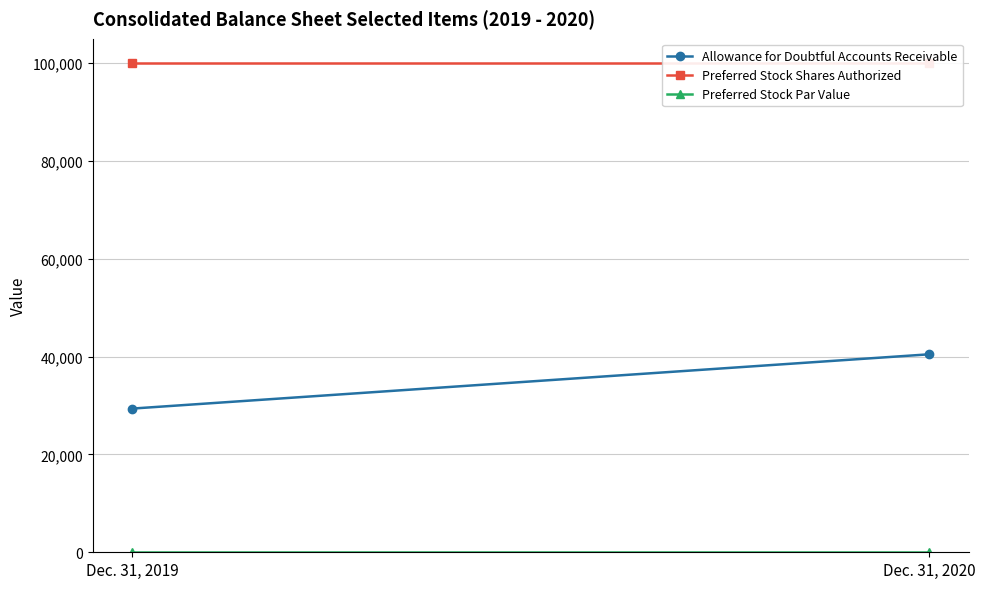

Which series changed the most between Dec. 31, 2019 and Dec. 31, 2020?

Allowance for Doubtful Accounts Receivable